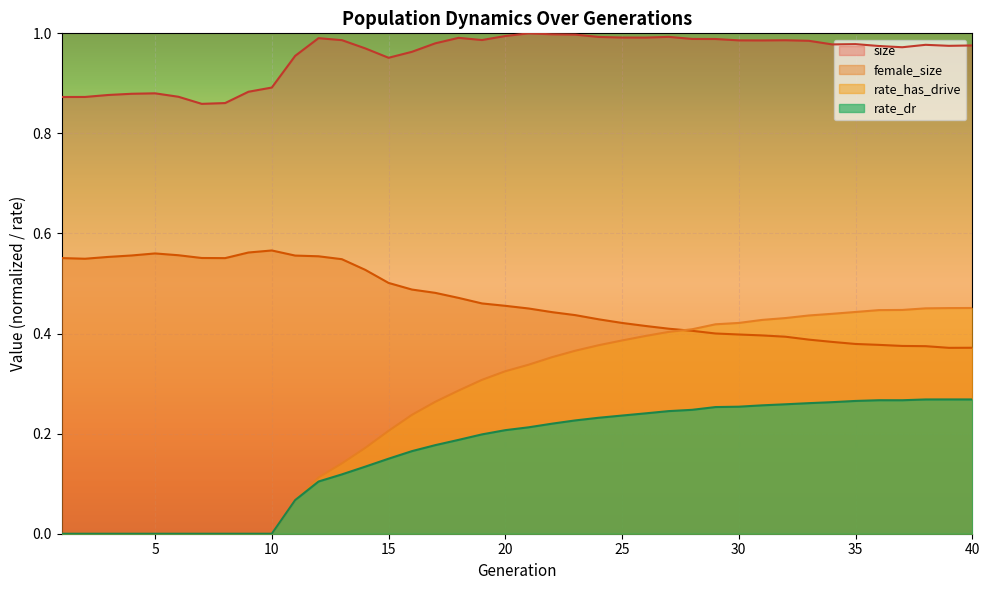

Is it true that rate_dr equals 0.1 at 24?

False